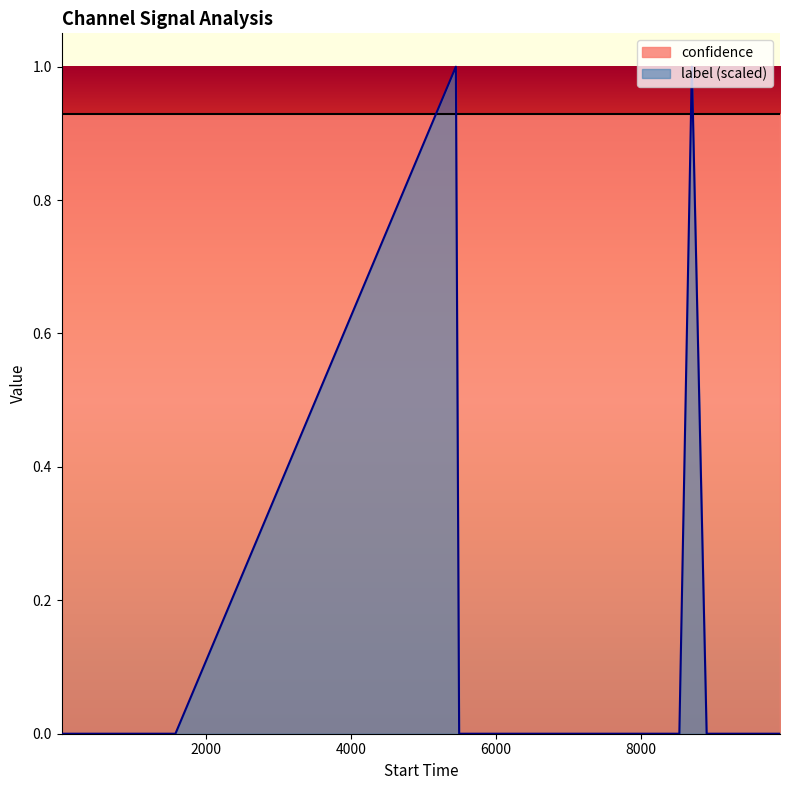

Rank the series by their maximum value, from highest to lowest.

label (scaled), confidence